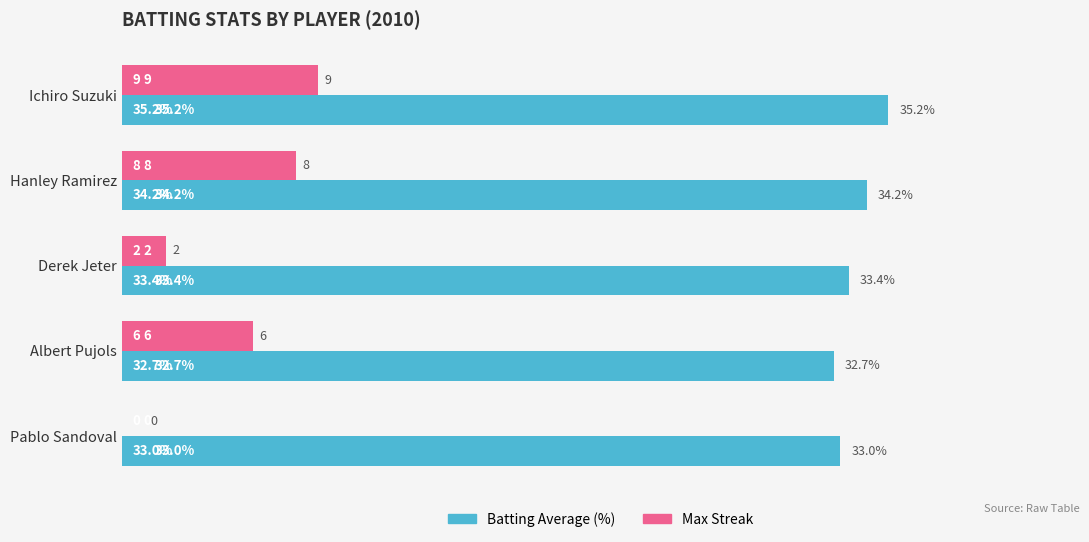

What is the sum of all Max Streak values?

25.0